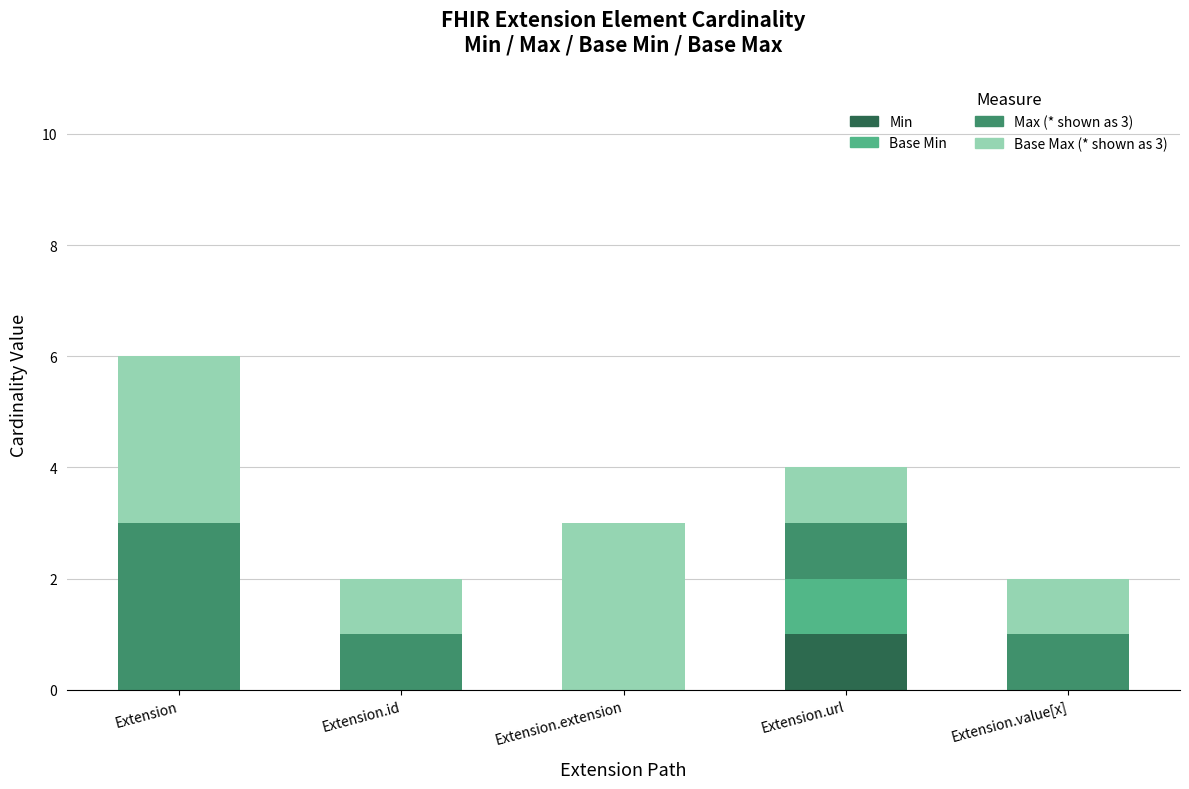

What is the total value across all series at Extension?

6